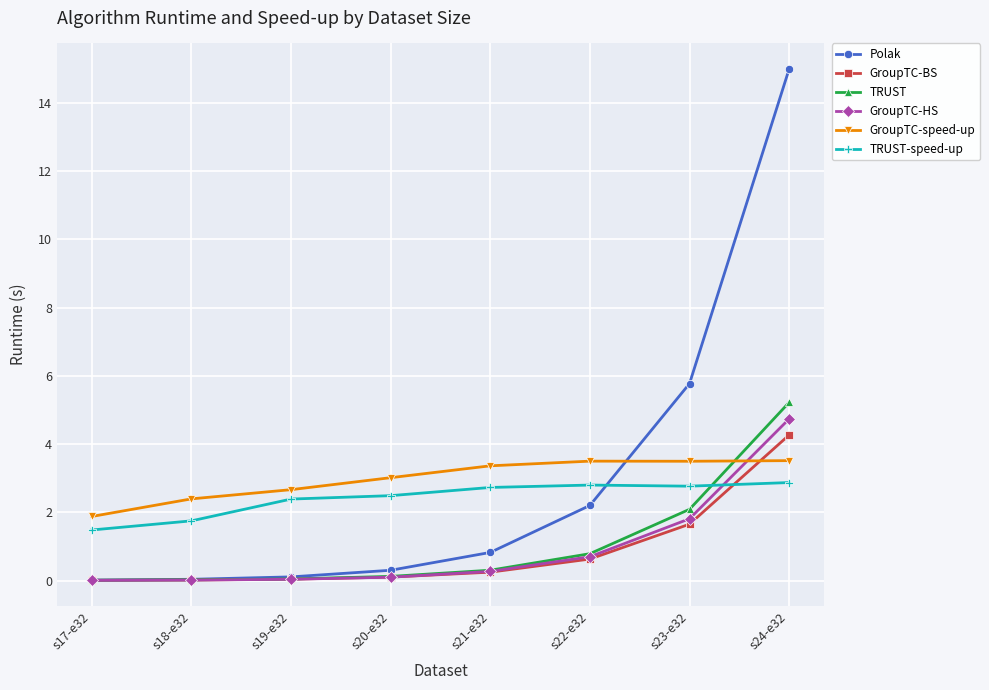

True or false: GroupTC-BS has more than 2 interior local peaks.

False